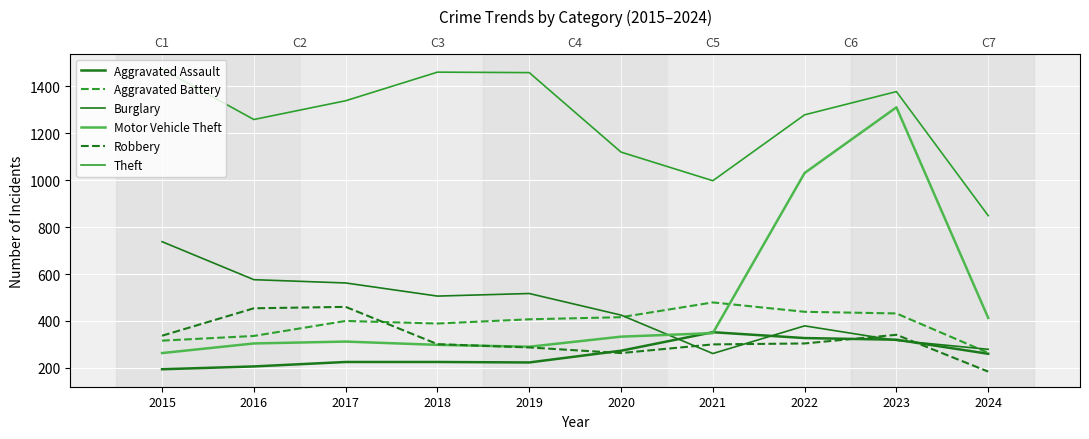

At which label does Motor Vehicle Theft first exceed 333?

2021